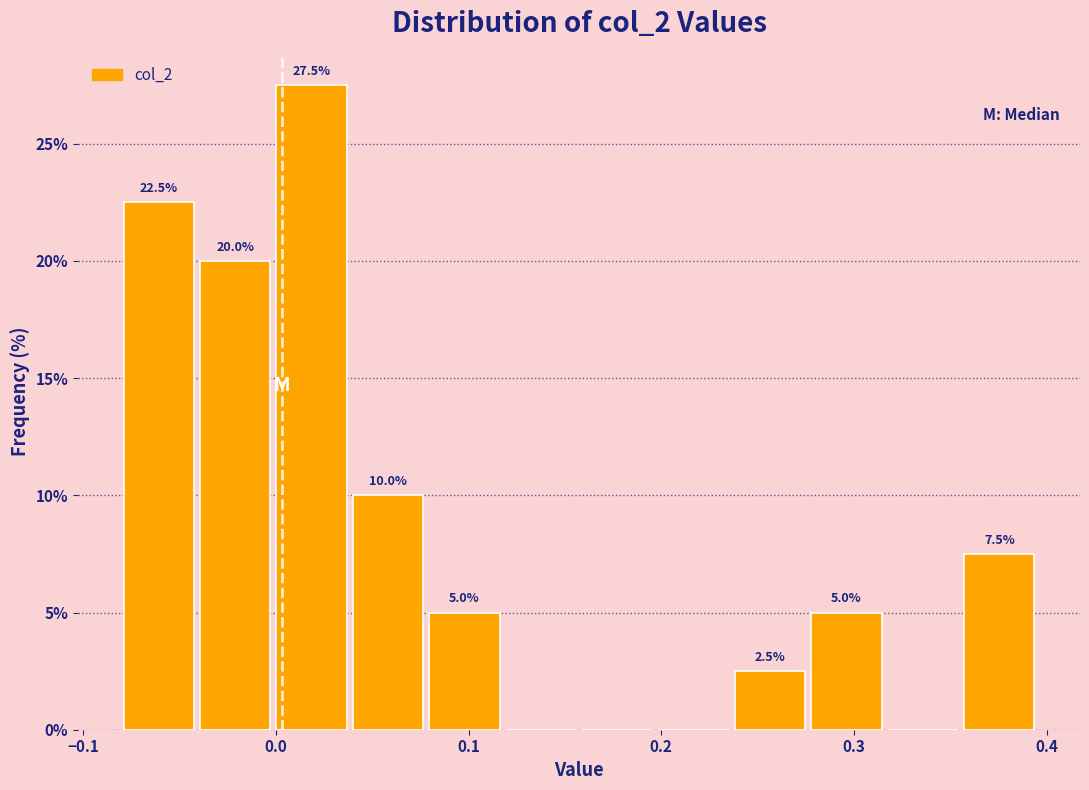

Read against the x-axis, roughly where is the centre of the tallest bar?

0.02